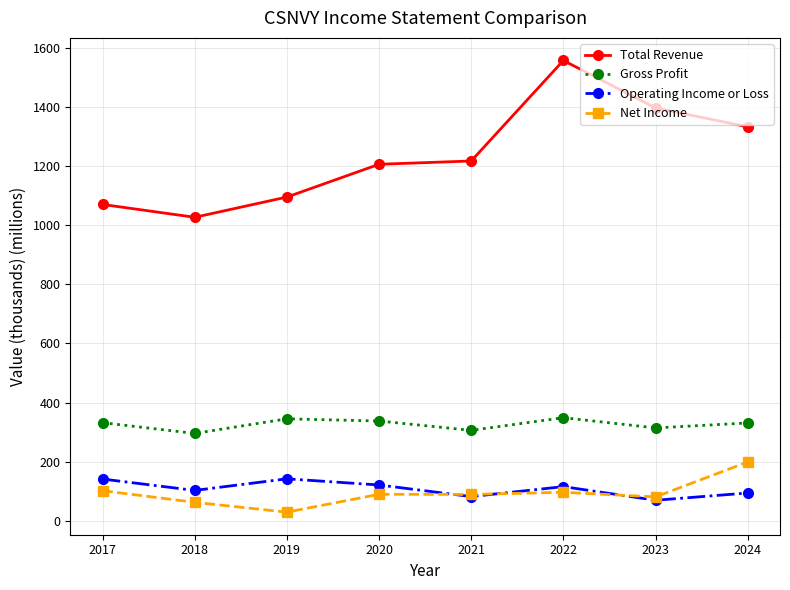

What is the value of the Net Income point at the 5th from the left?

89.0